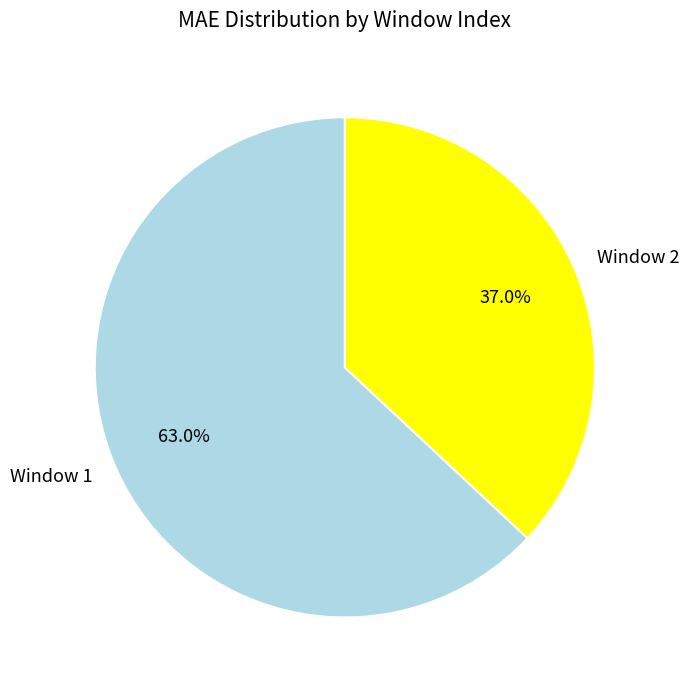

To the nearest percent, what is the average slice percentage?

50%